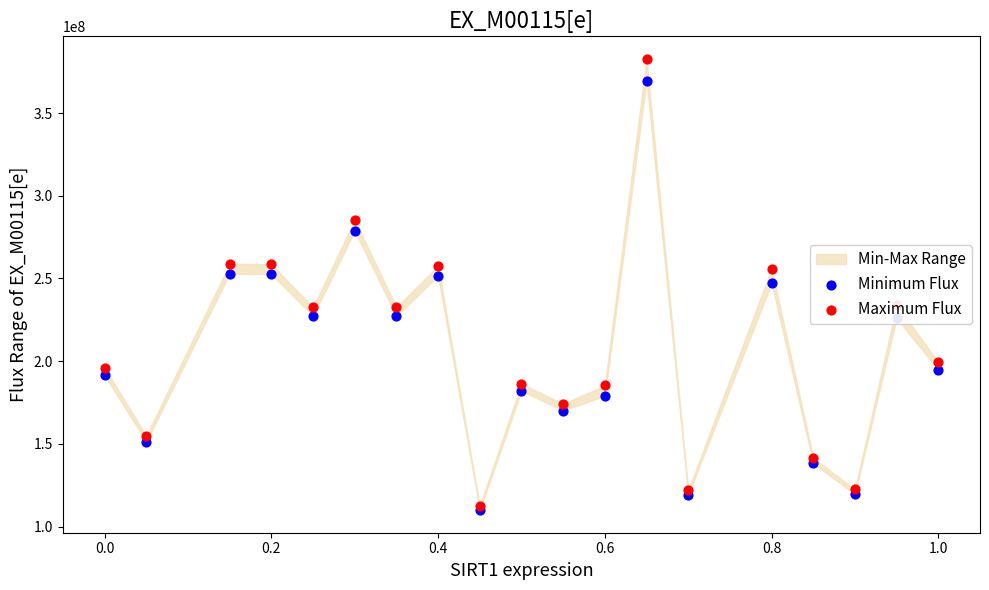

At how many categories does at least one series exceed 350478054?

1